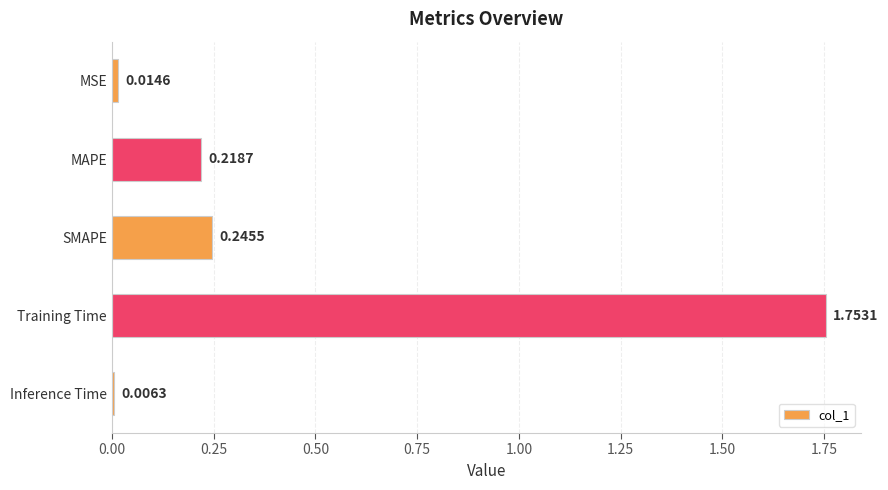

Rank the categories by value from lowest to highest.

Inference Time, MSE, MAPE, SMAPE, Training Time